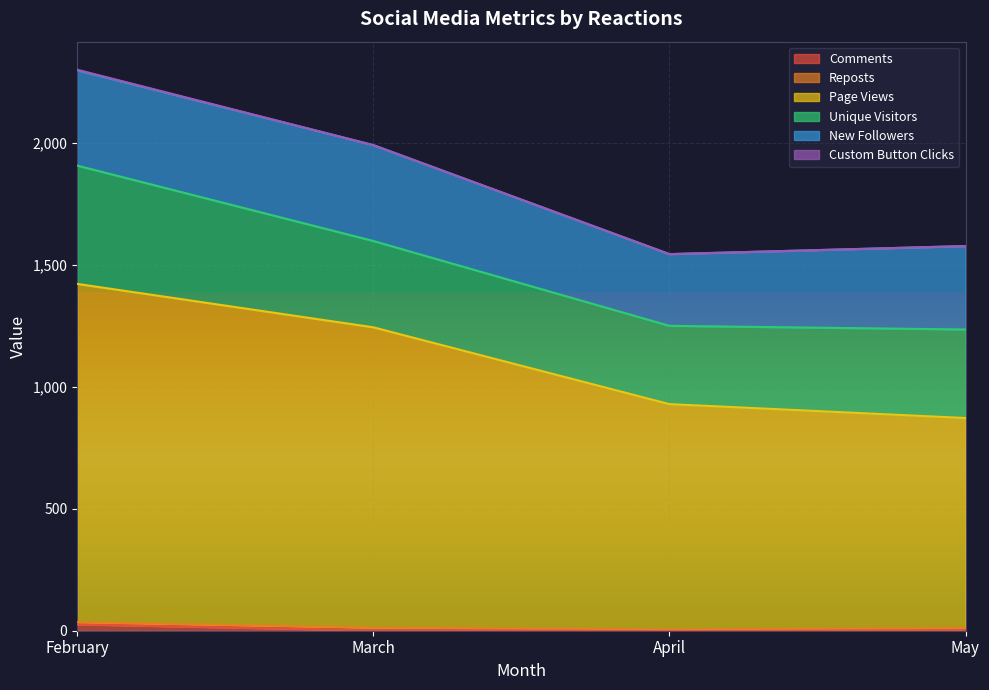

Which series has the largest range (max minus min)?

Page Views